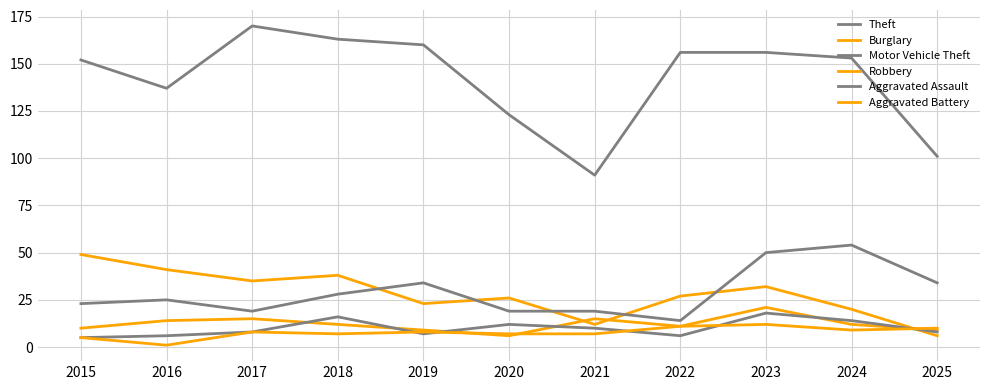

Where is the first local minimum for Robbery?

2020